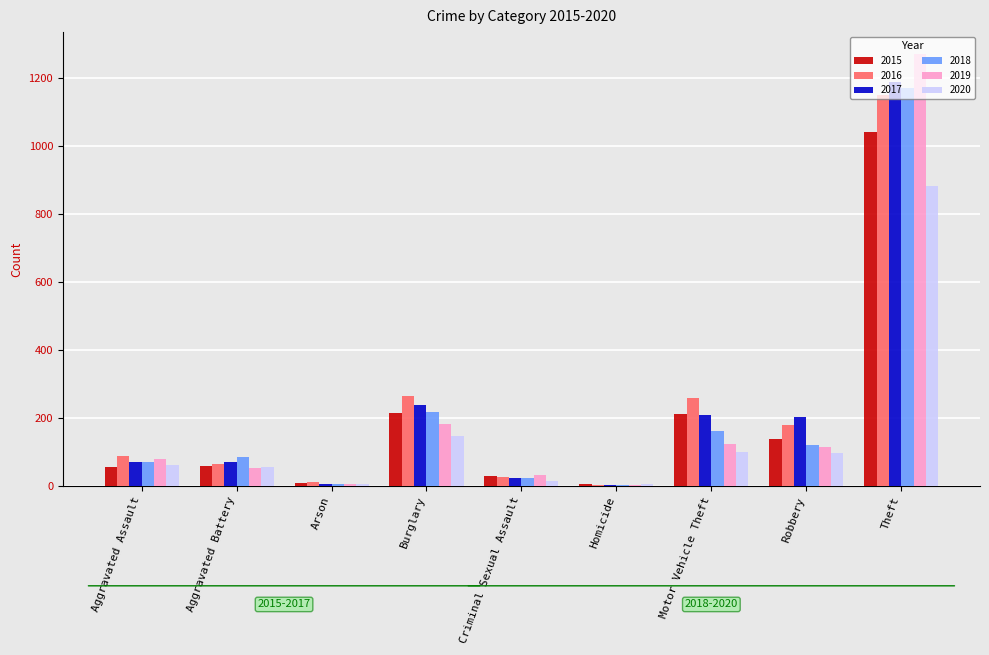

What are all the series names shown in the legend?

2015, 2016, 2017, 2018, 2019, 2020